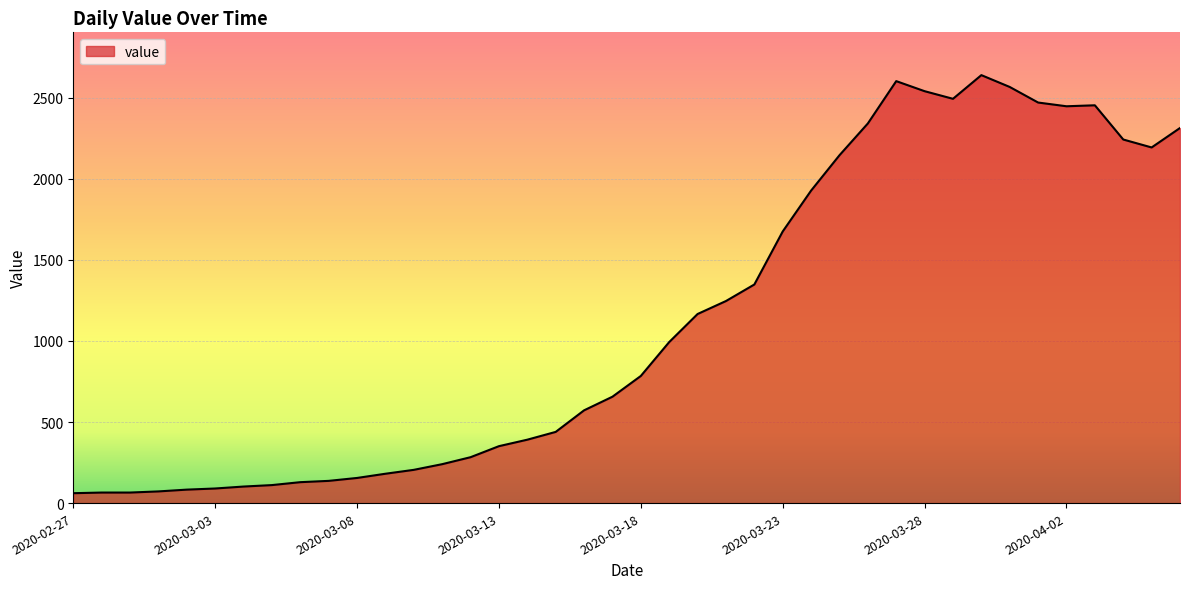

True or false: there are more than 2 points higher than both neighbors.

True